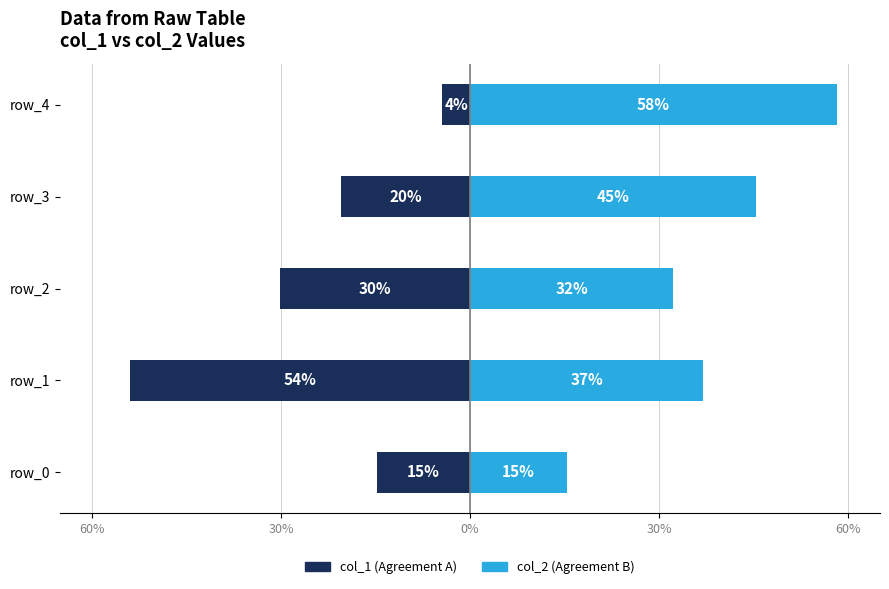

The value of col_1 at 30% is -93.6. True or false?

False